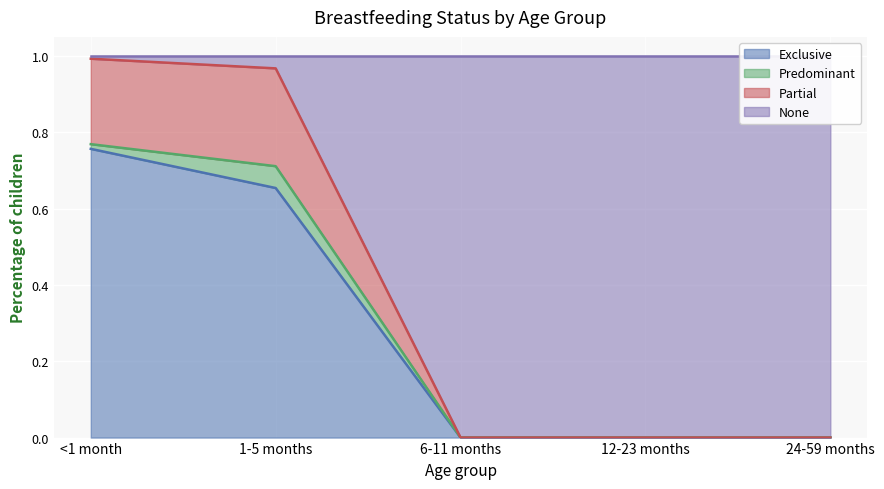

True or false: Exclusive and Partial cross at least once.

False